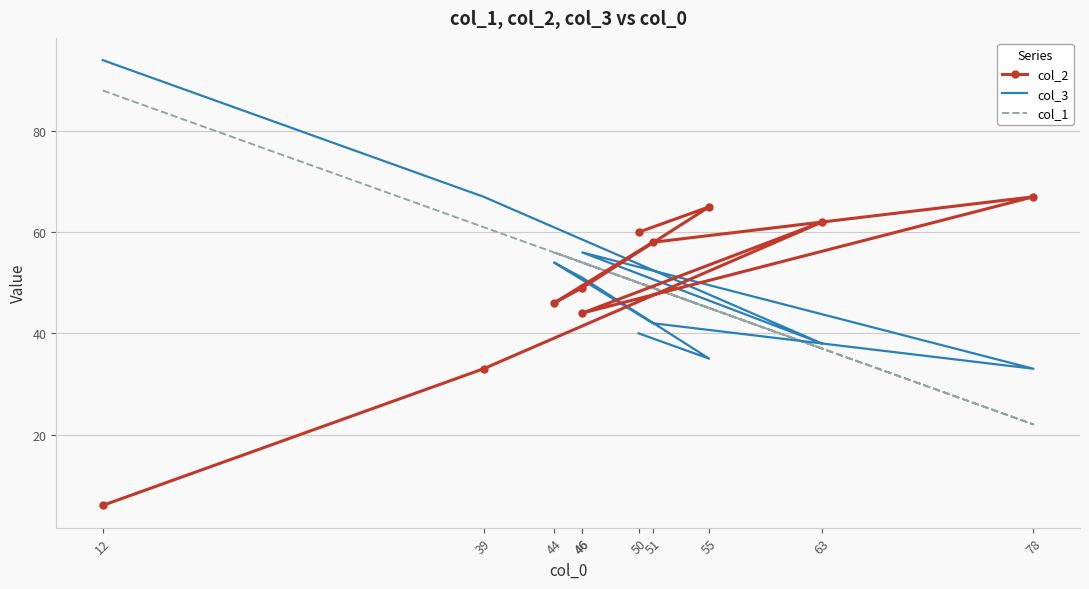

Reading left to right, what are all the values shown in this chart?

col_2: 6	33	62	44	67	58	46	49	65	60
col_3: 94	67	38	56	33	42	54	51	35	40
col_1: 88	61	37	54	22	49	56	54	45	50